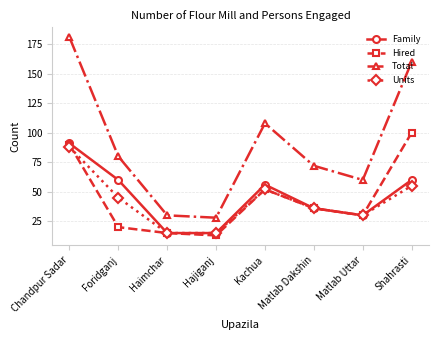

What value does the Units series have at Matlab Dakshin?

36